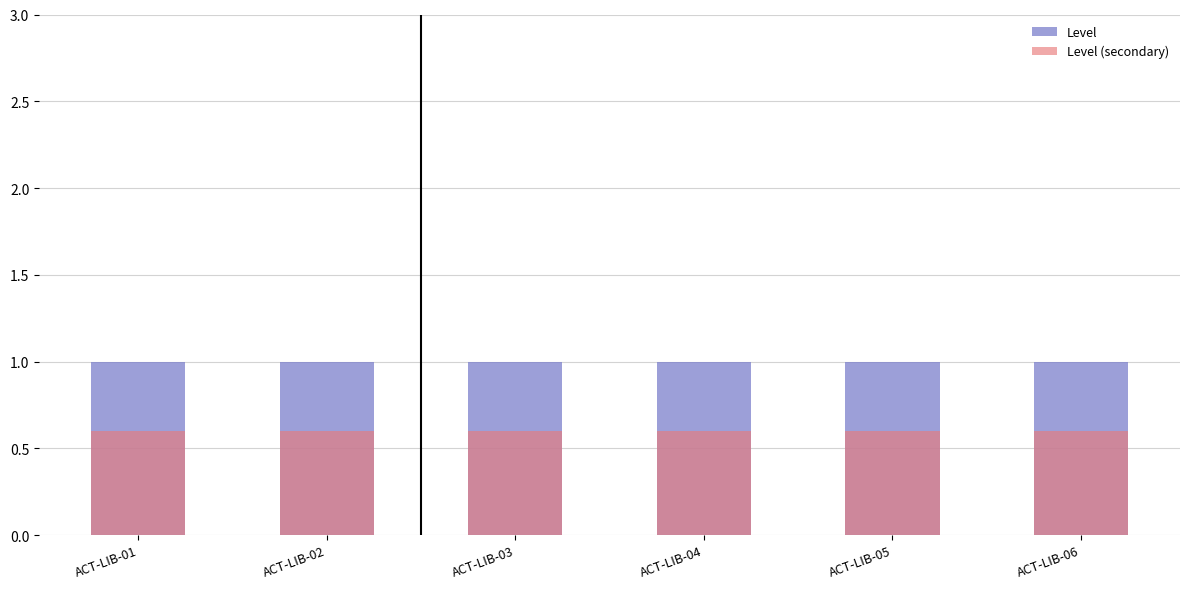

What is the minimum value for Level (secondary)?

0.6